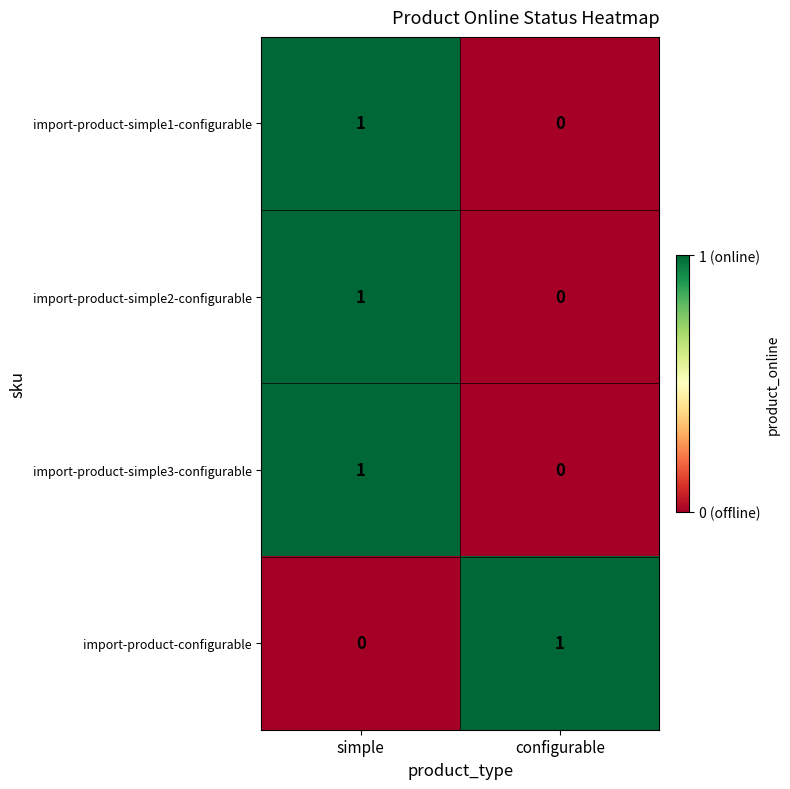

The value of import-product-simple3-configurable at configurable is 1. True or false?

False